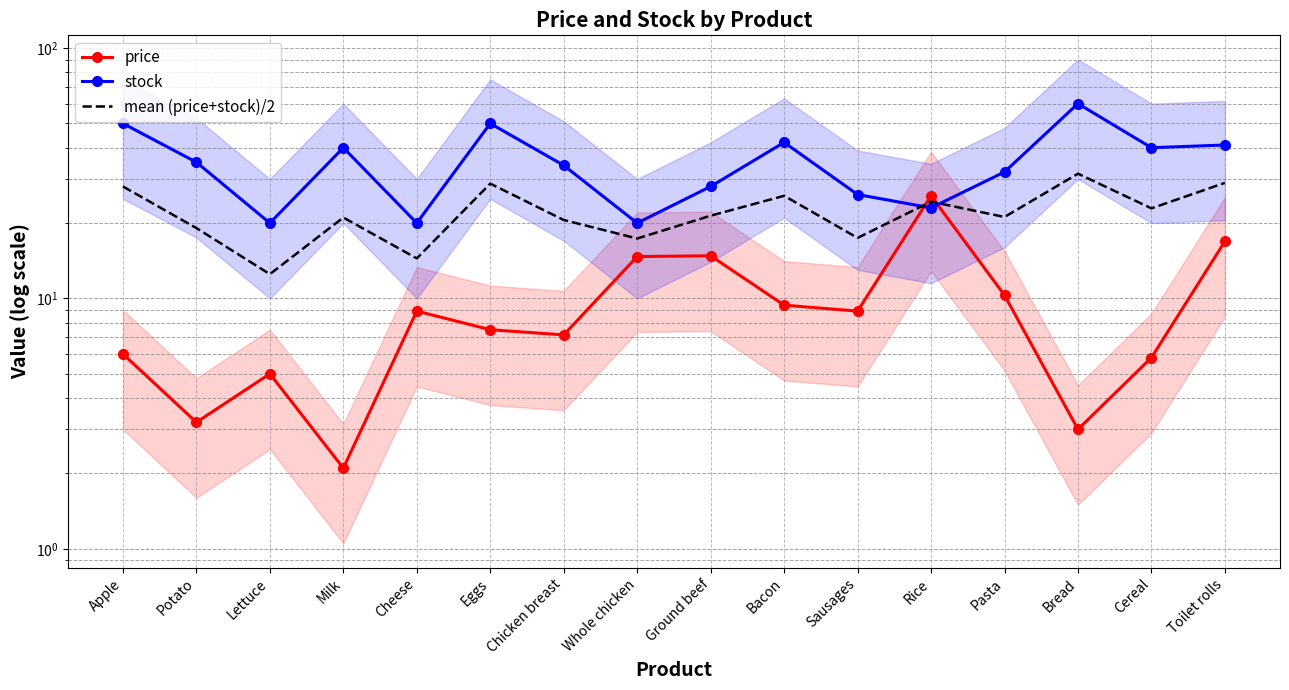

What are all the series names shown in the legend?

price, stock, mean (price+stock)/2